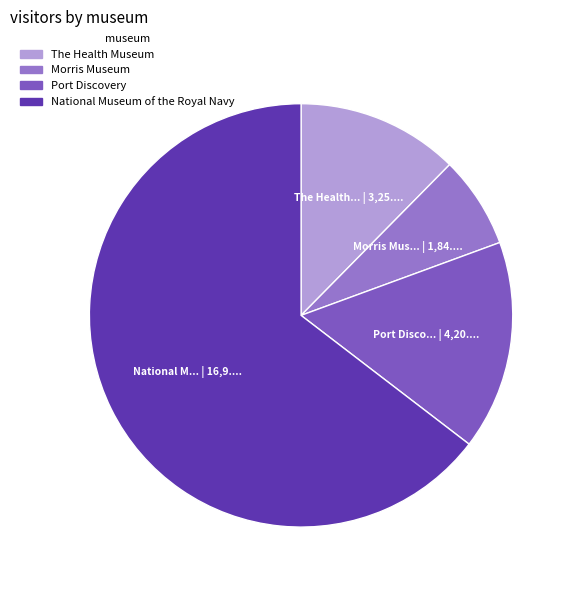

Between Morris Museum and The Health Museum, which is larger?

The Health Museum